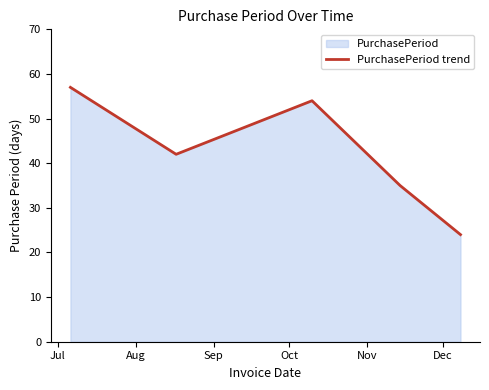

How many interior local valleys (lower than both neighbors) does the data have?

1